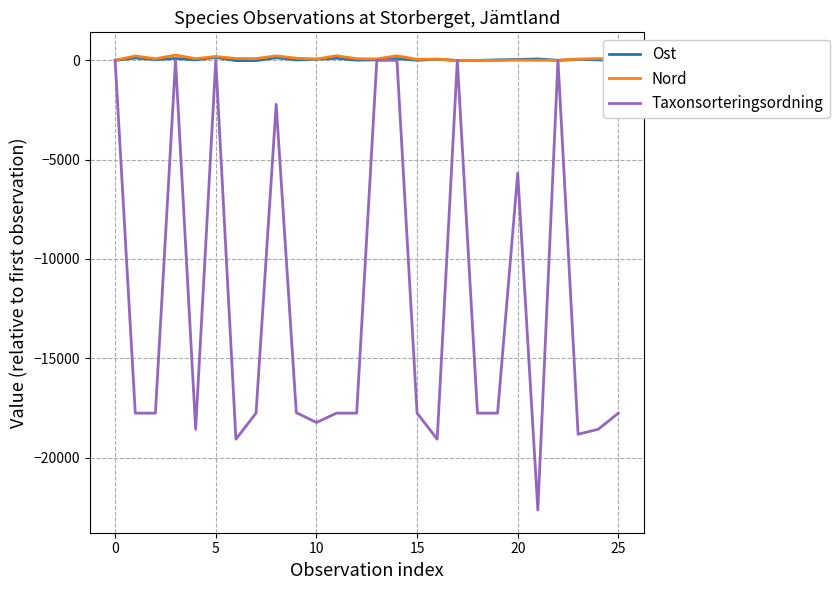

What is the minimum value for Taxonsorteringsordning?

-22641.0